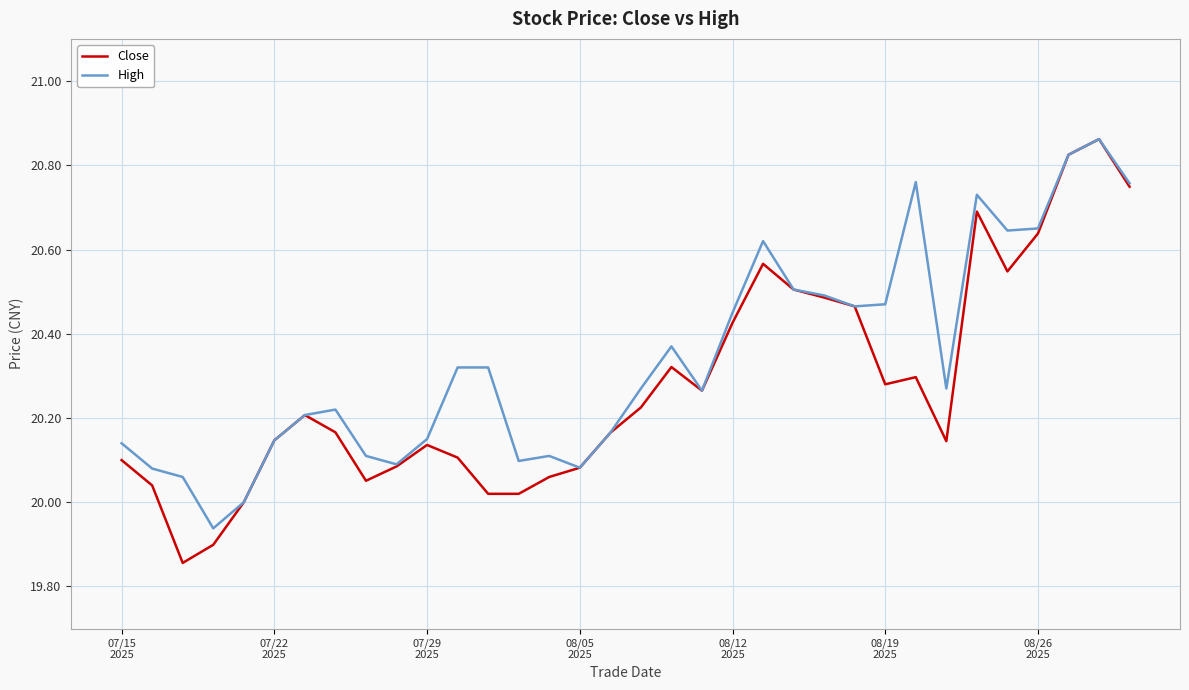

Which series has the widest spread of values?

Close